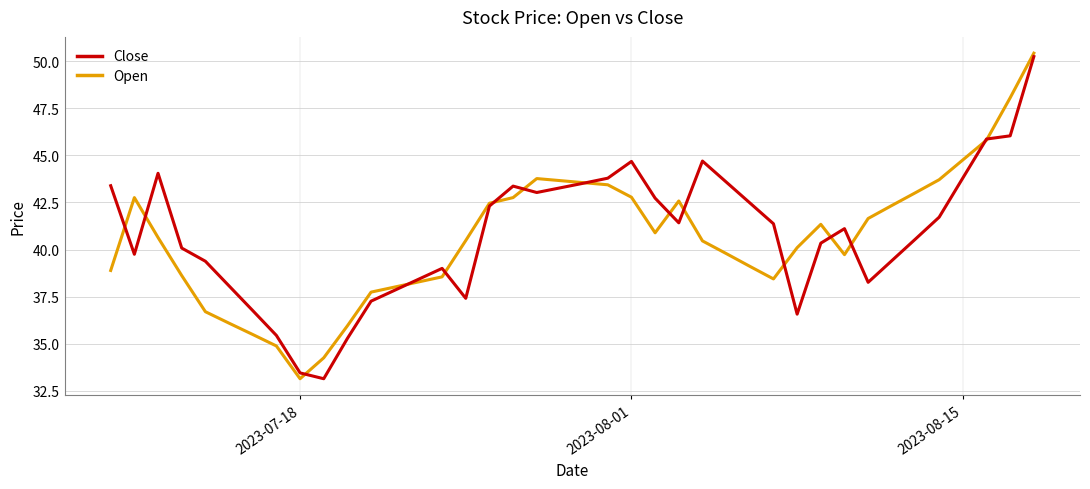

Count the number of categories in the chart.

40